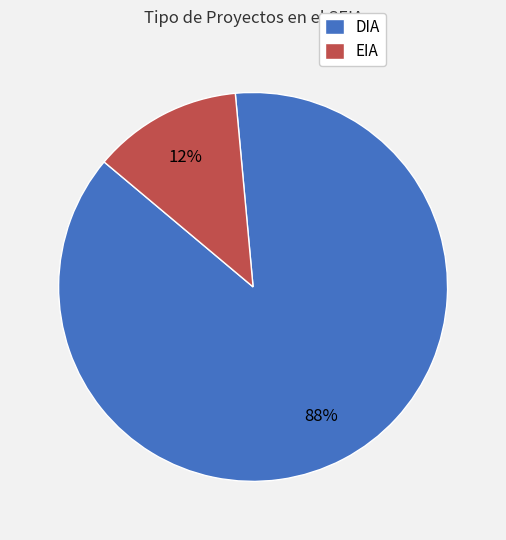

Is EIA the majority of the pie?

No